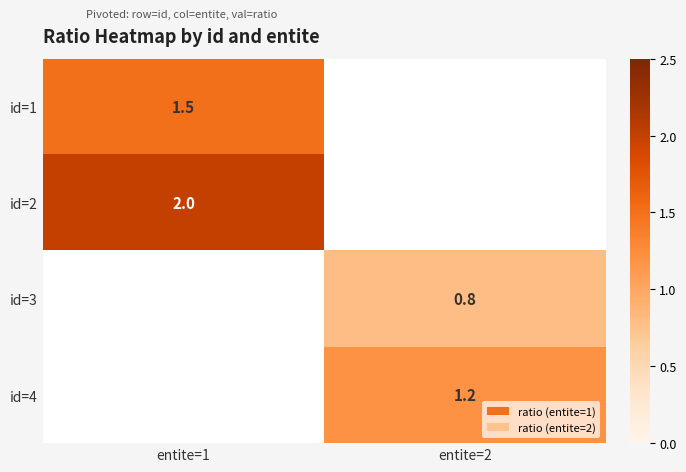

Is the value of id=1 at entite=1 greater than the value of id=2 at entite=1?

No